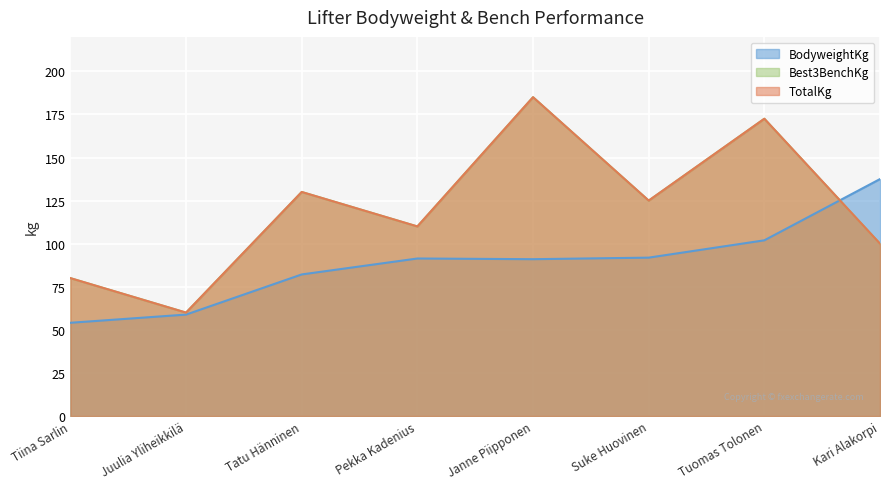

How many interior local valleys does the BodyweightKg series have?

1